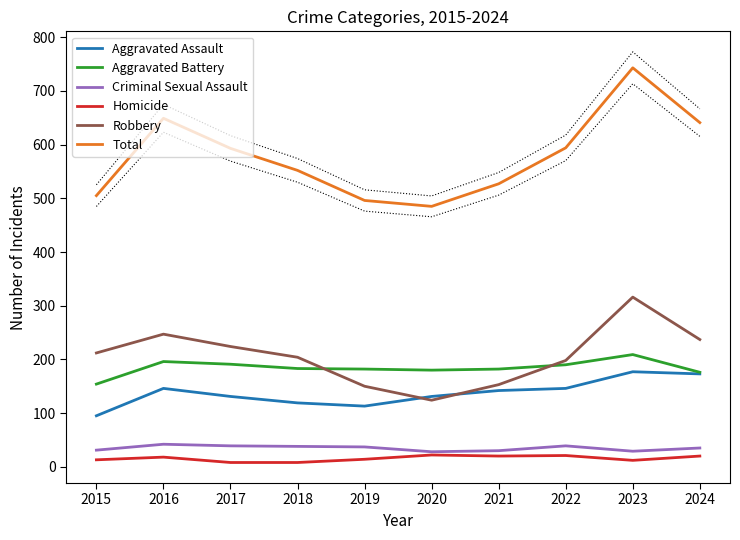

Count the number of categories in the chart.

10